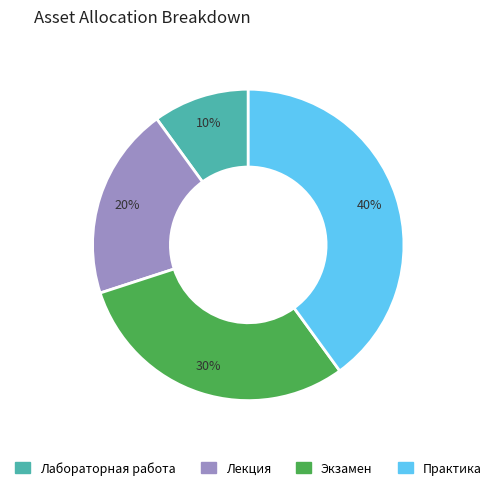

Does Лекция account for over 50% of the chart?

No